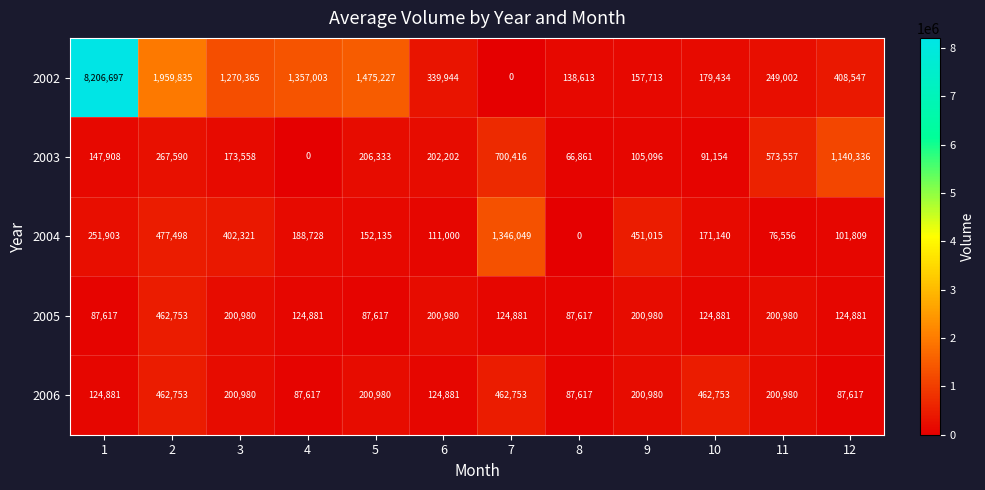

Is it true that 2004 equals 171077 at 3?

False